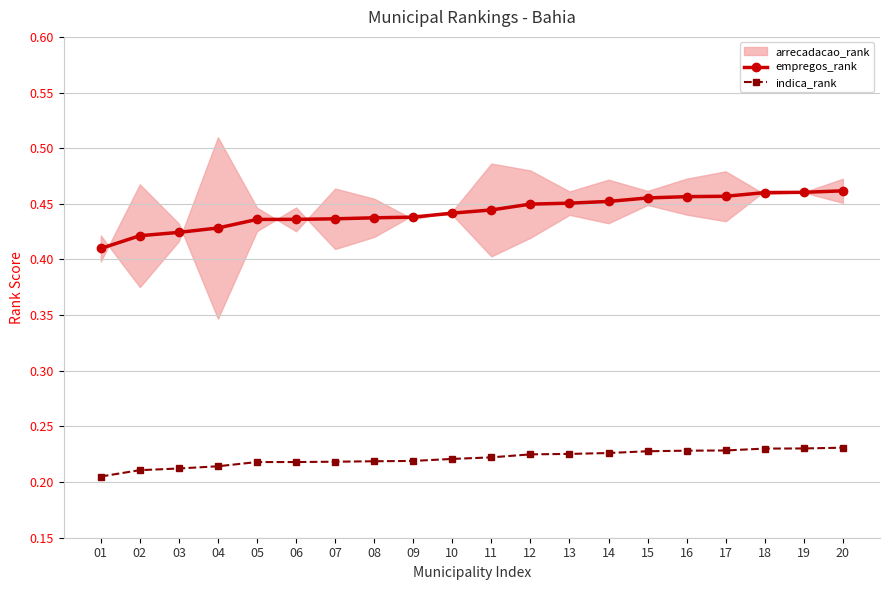

At which label is empregos_rank closest to 0?

01